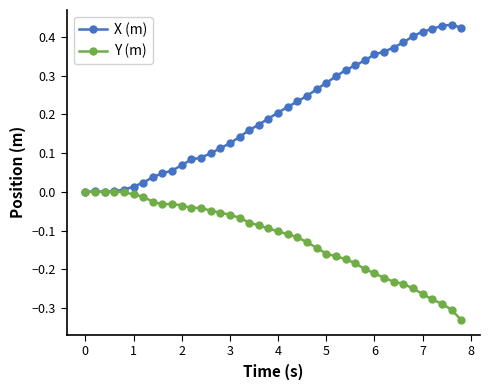

Rank the series by their average value, from highest to lowest.

X (m), Y (m)